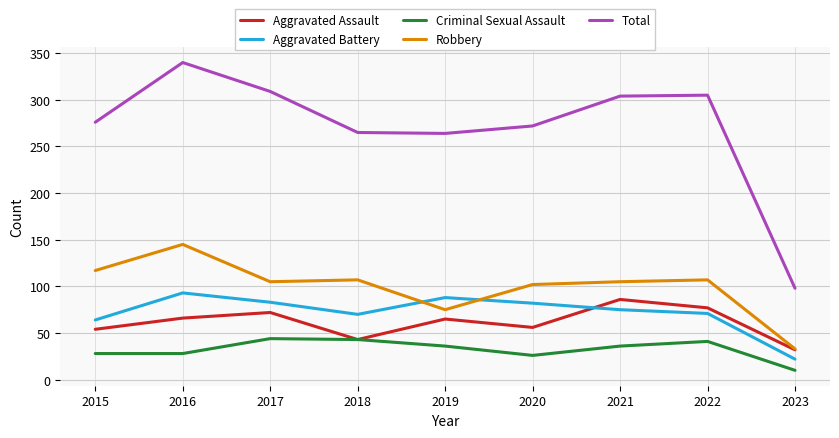

How many series are shown in this chart?

5